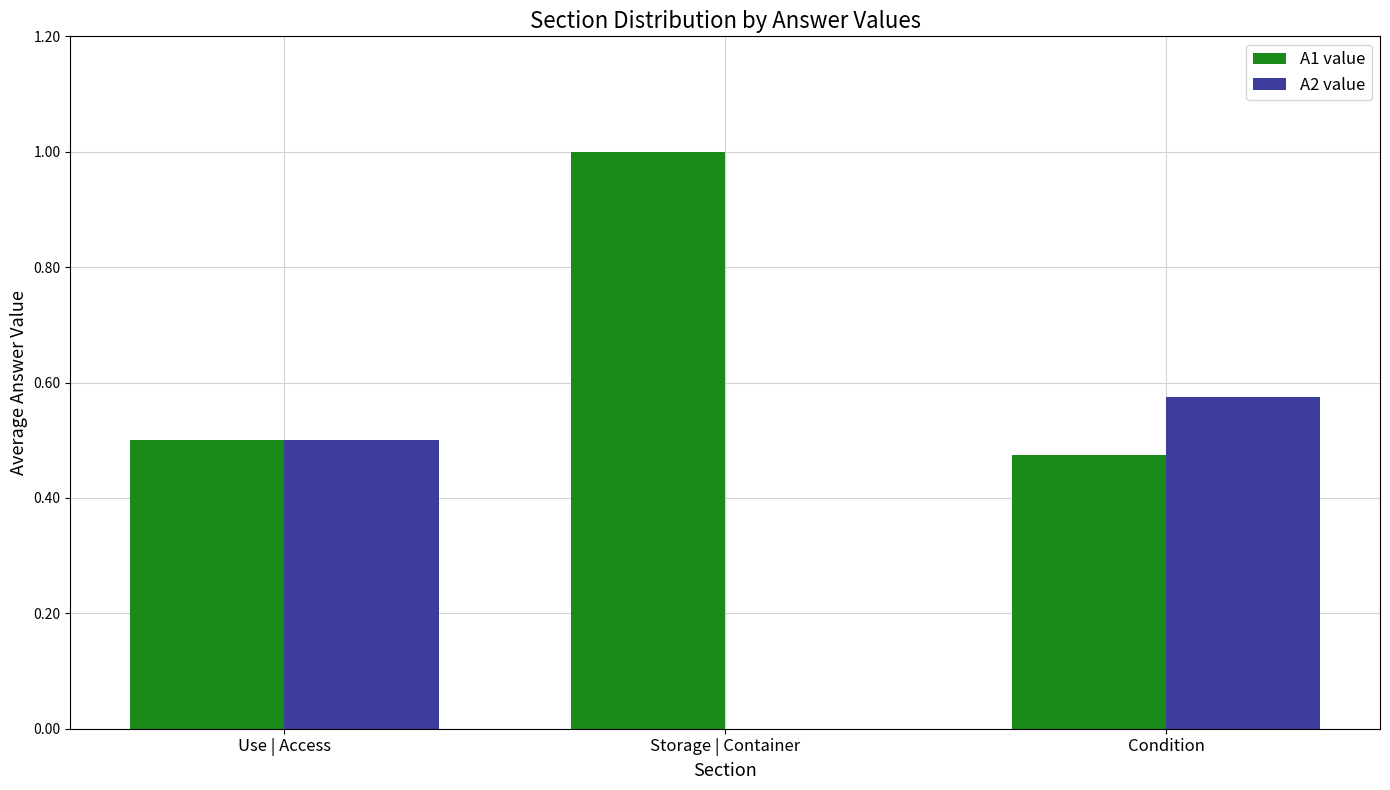

How many series are shown in this chart?

2